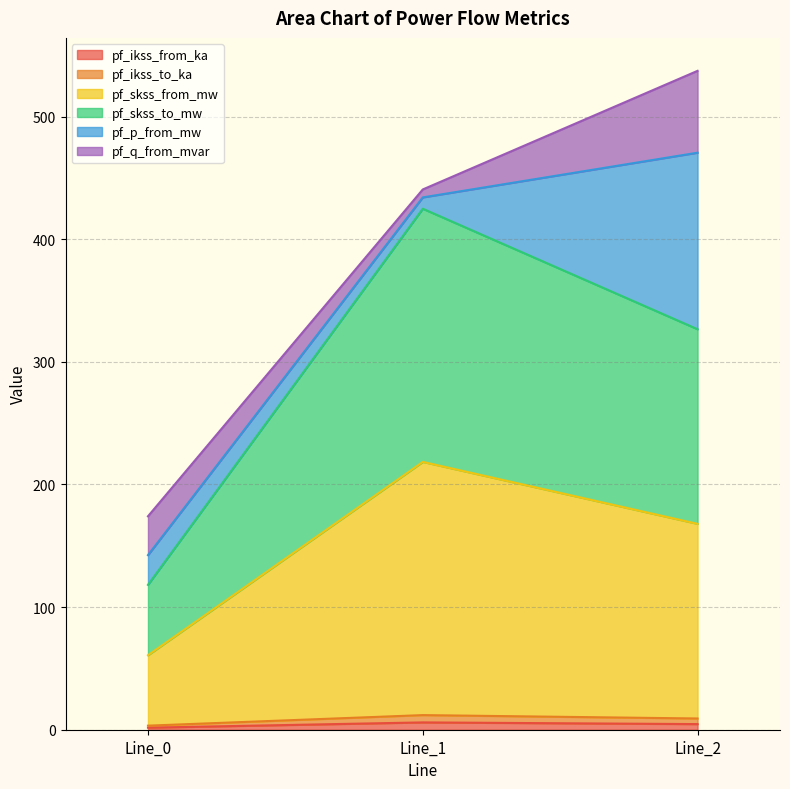

Which series has the largest total across all categories?

pf_skss_to_mw